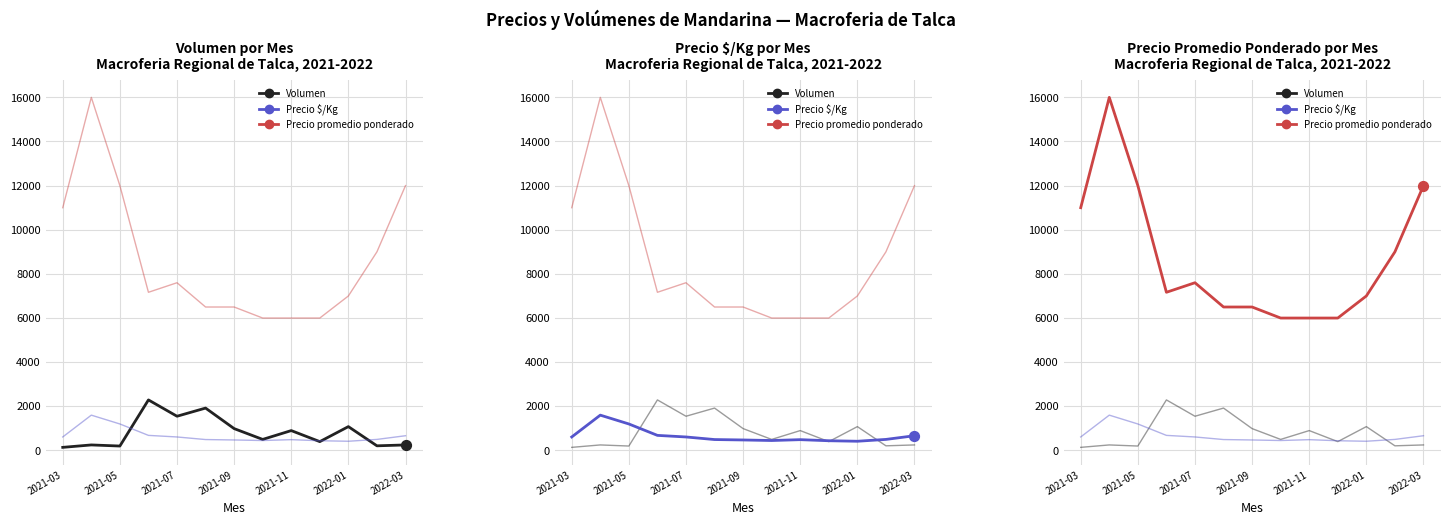

At how many categories does at least one series exceed 13844?

1